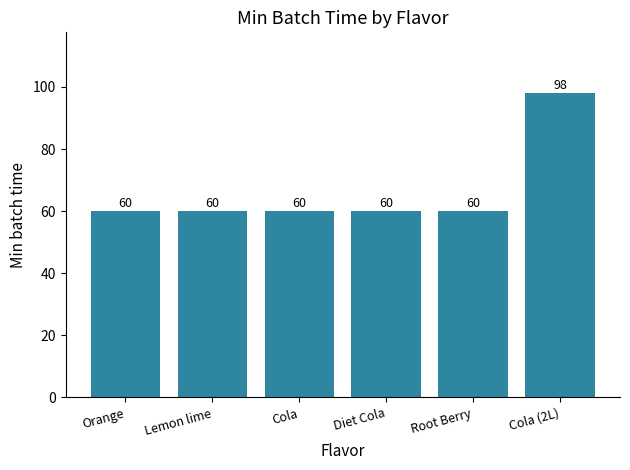

What is the change in value from Root Berry to Cola (2L)?

+38